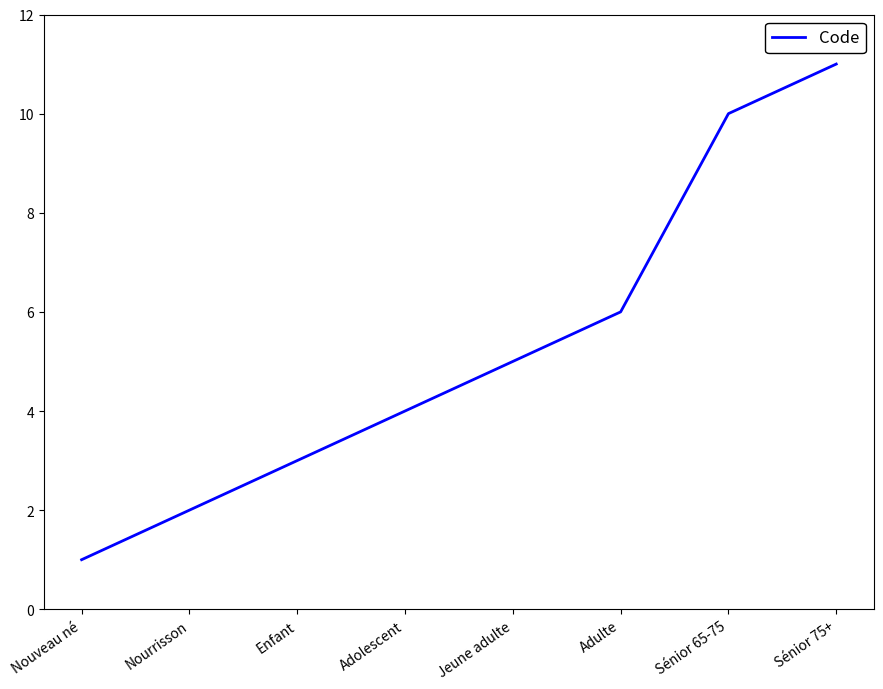

Rank the categories by value from highest to lowest.

Sénior 75+, Sénior 65-75, Adulte, Jeune adulte, Adolescent, Enfant, Nourrisson, Nouveau né